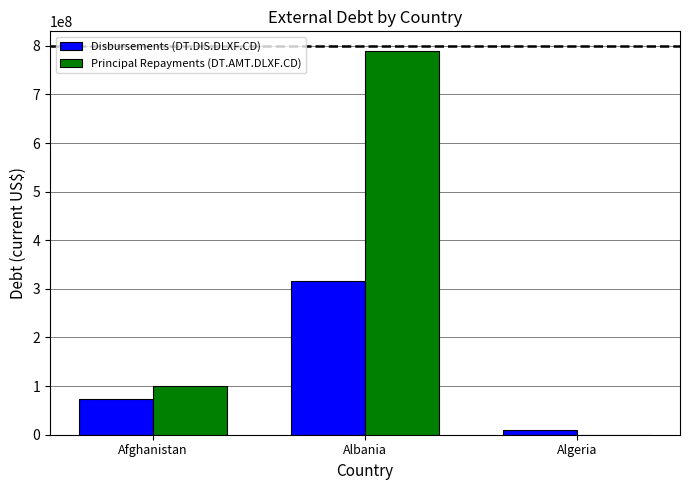

At which label is Principal Repayments (DT.AMT.DLXF.CD) closest to 395124337?

Afghanistan